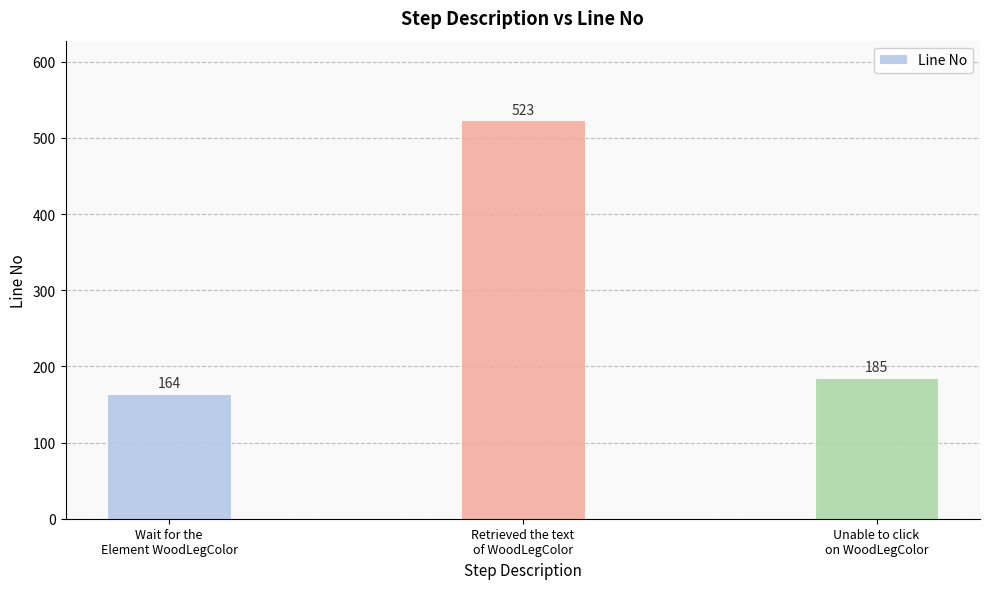

What is the approximate value at Wait for the
Element WoodLegColor?

164